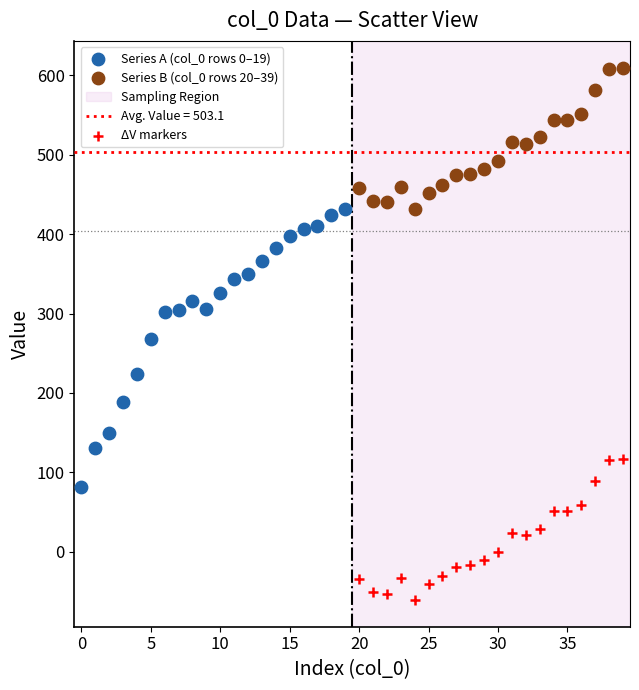

Which series has the largest Y range (max minus min)?

Series A (col_0 rows 0–19)